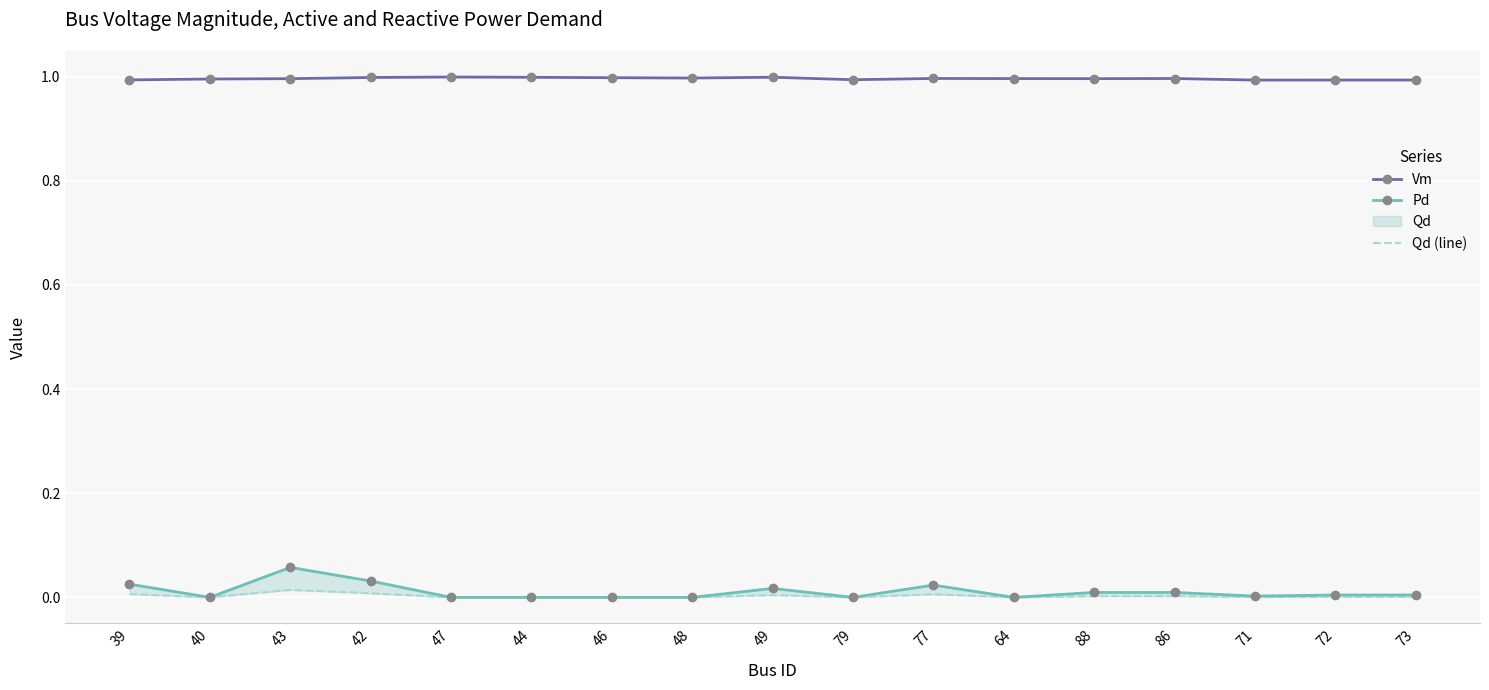

True or false: Qd (line) and Pd intersect in this chart.

False